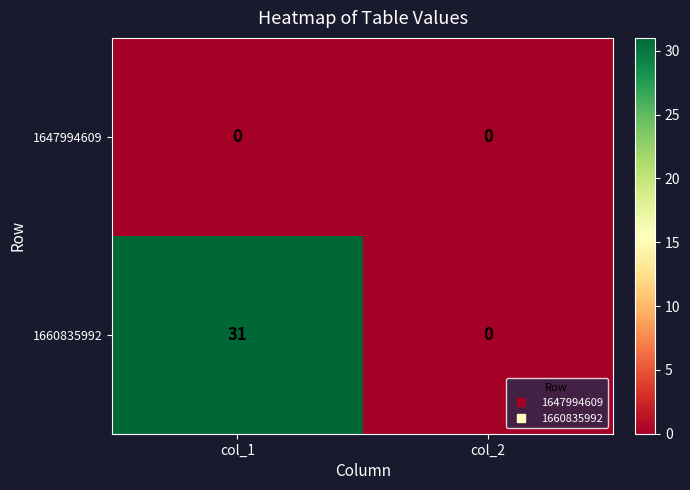

Which series has the largest total across all categories?

1660835992